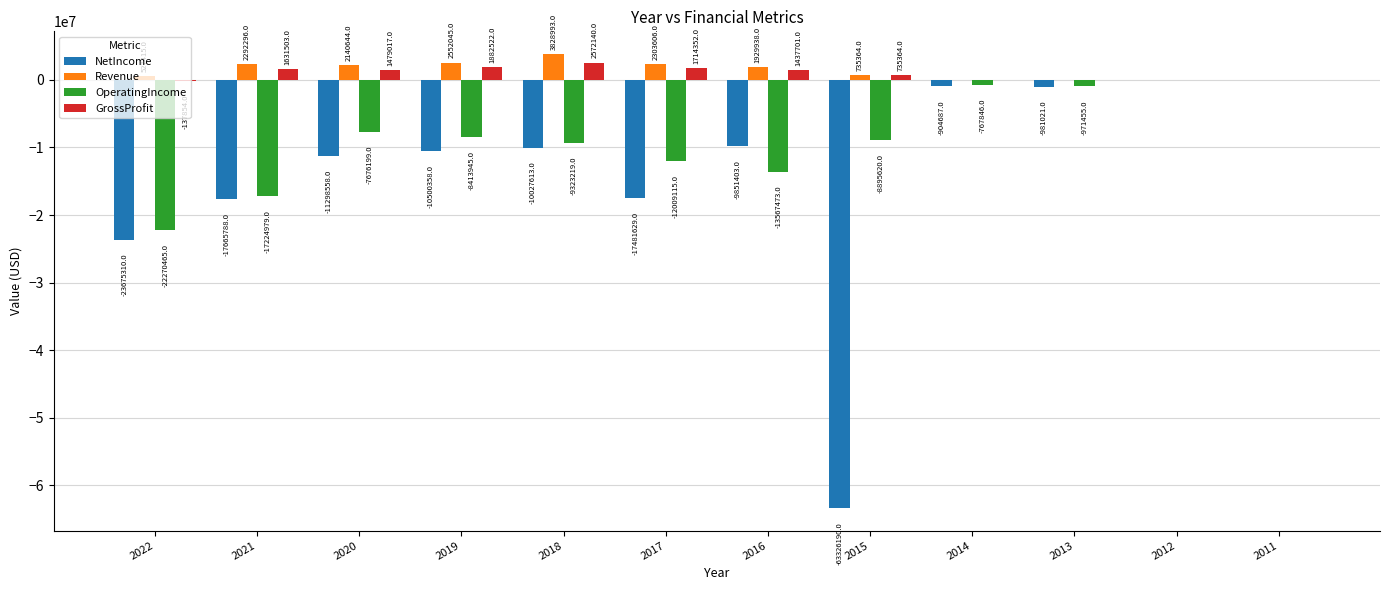

At which category is the sum across all series the highest?

2011